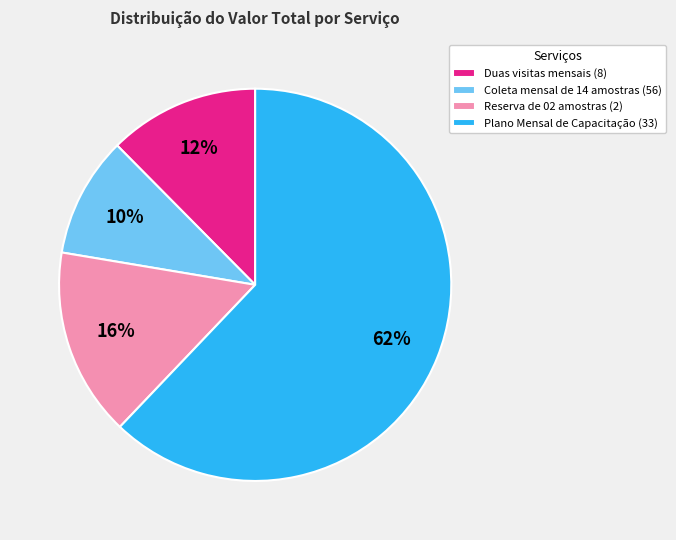

What is the largest slice in the pie chart?

Plano Mensal de Capacitação (33)